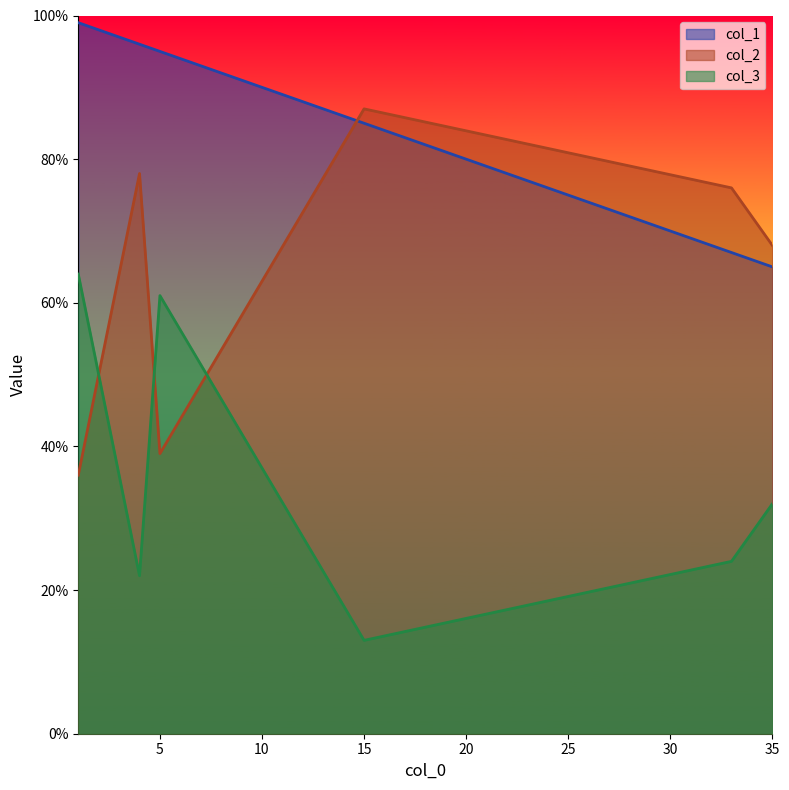

What is the total value across all series at 4?

196